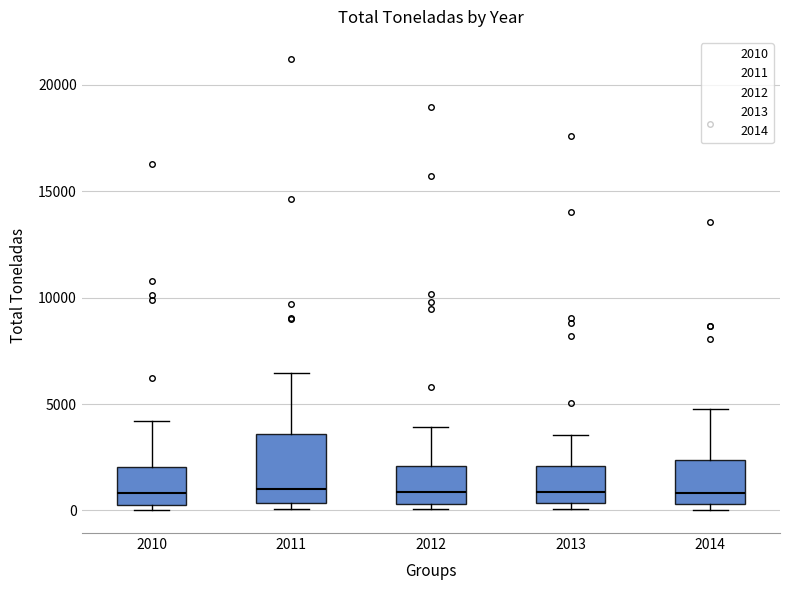

Comparing the boxes themselves (not the whiskers), which one is the tallest?

2011